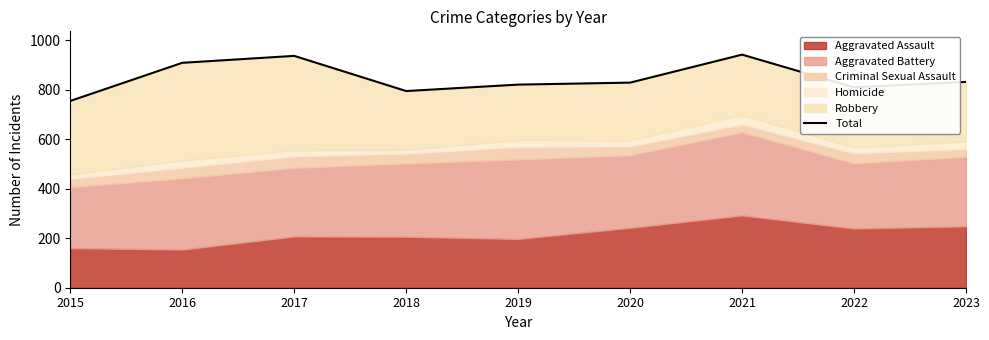

How many interior local peaks (higher than both neighbors) does the data have?

2